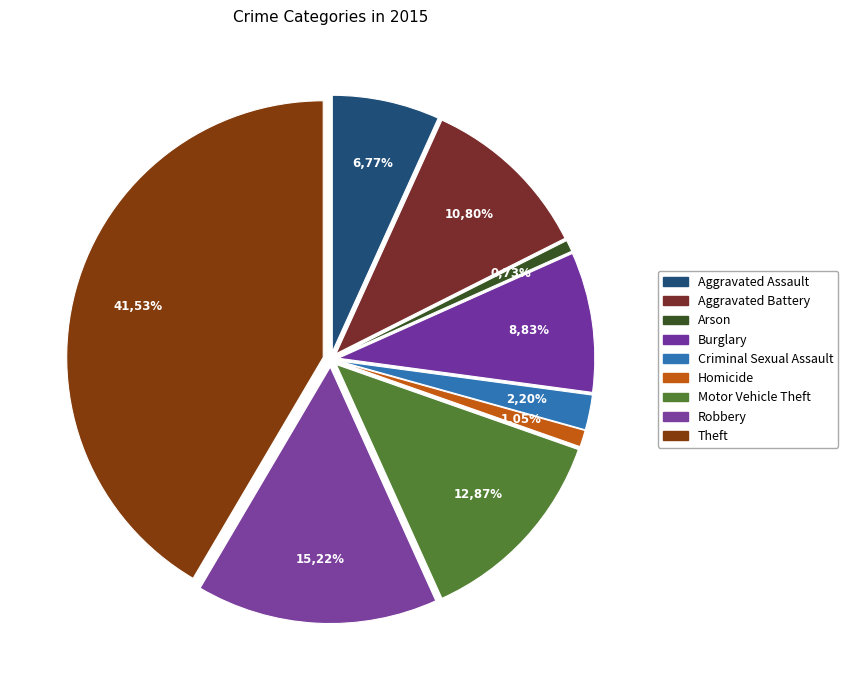

Is there any slice that represents more than half of the pie?

No